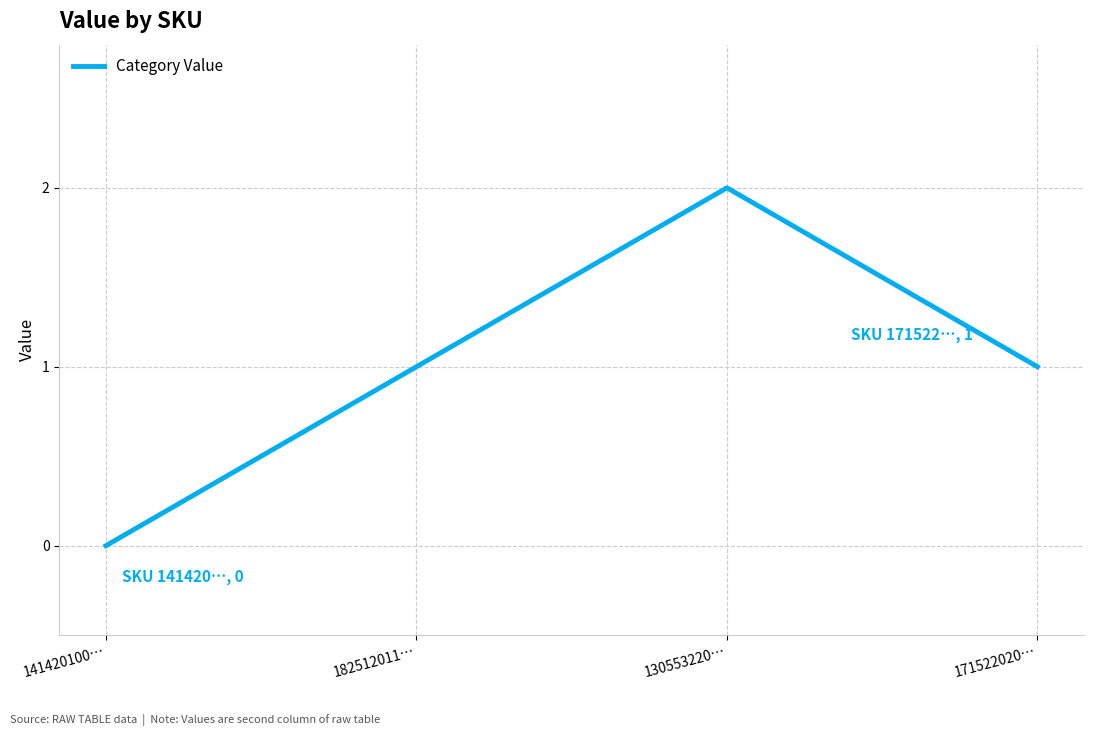

True or false: the data has more than 0 interior local peaks.

True